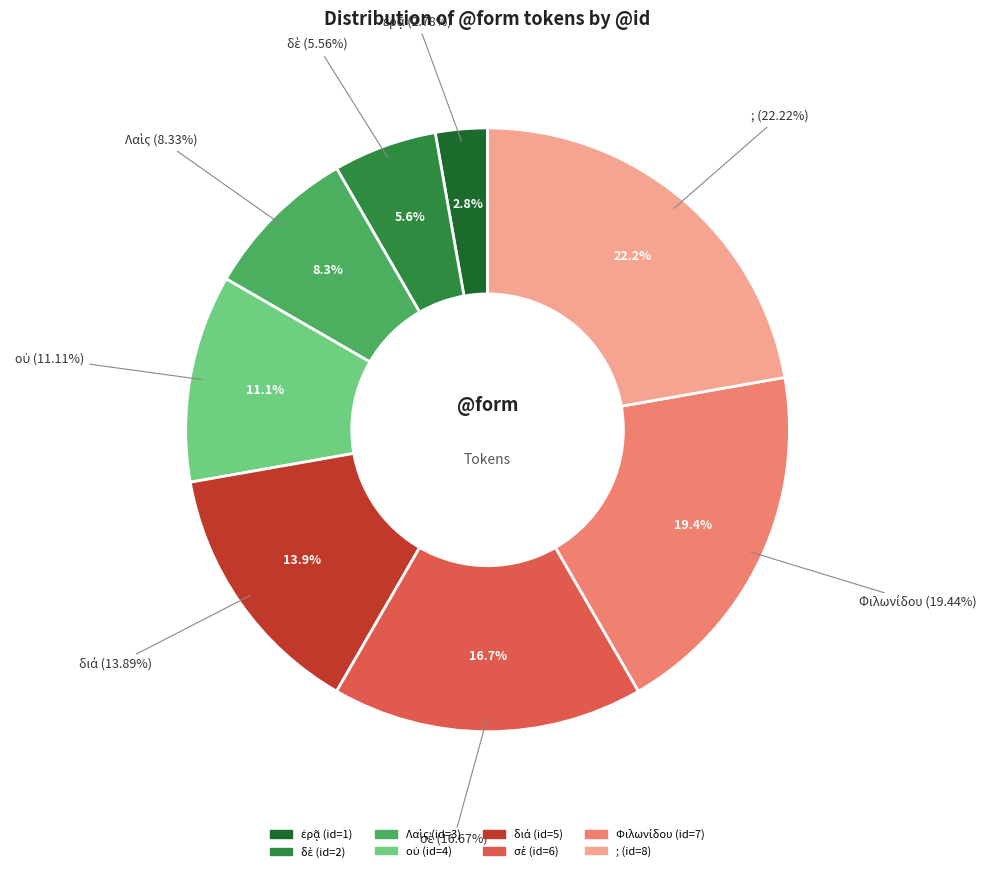

Rank the categories by value from lowest to highest.

ἐρᾷ, δὲ, Λαὶς, οὐ, διά, σὲ, Φιλωνίδου, ;